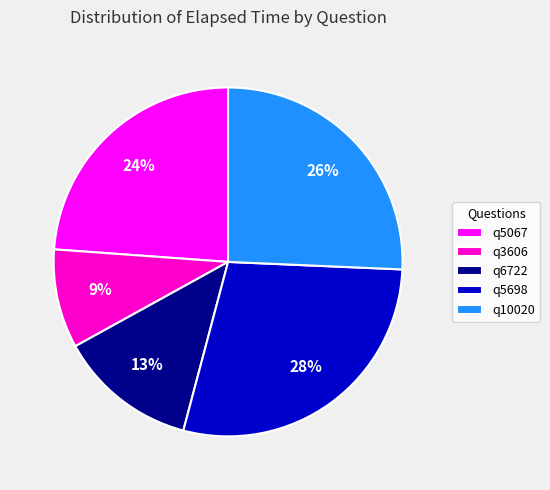

Rank the categories by value from lowest to highest.

q3606, q6722, q5067, q10020, q5698